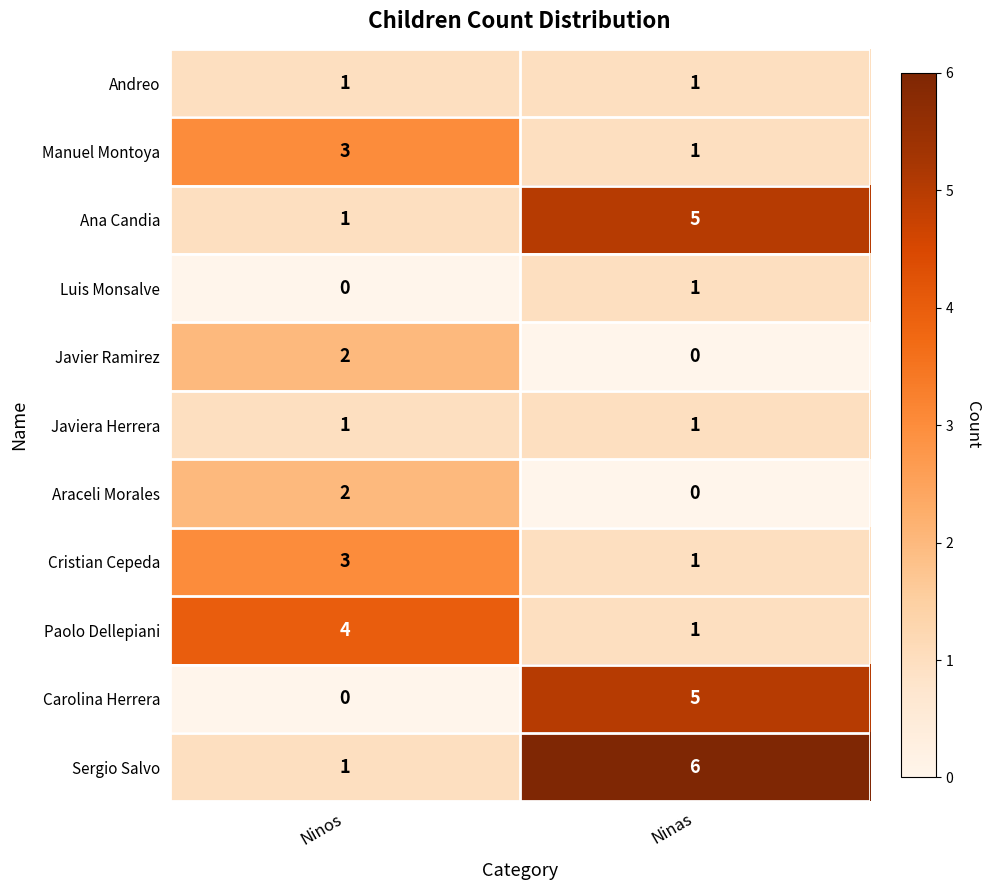

Which series has the largest total across all categories?

Sergio Salvo